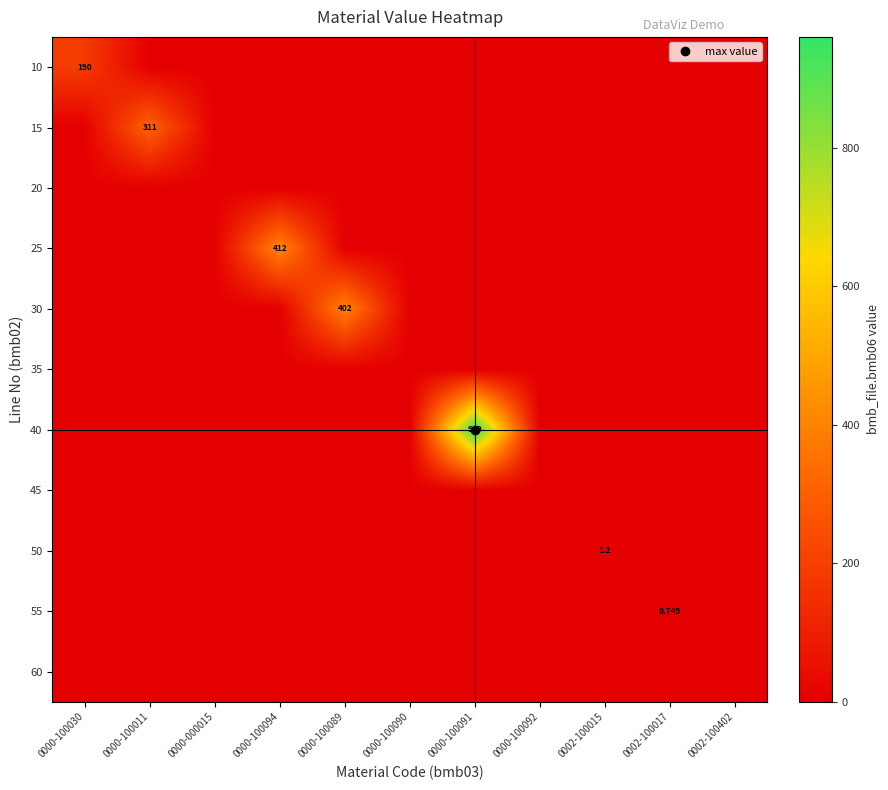

What is the spread (max minus min) of values at 0000-100089?

402.0